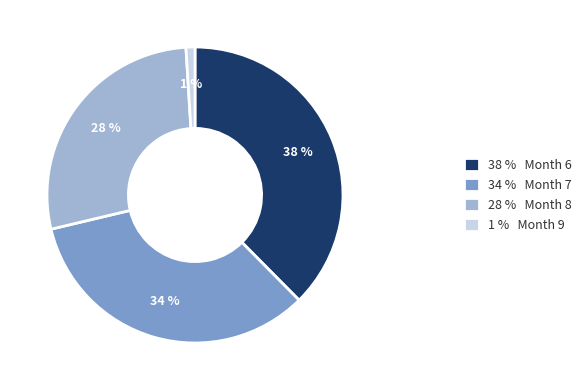

Is it true that 34 % Month 7 is 43% of the pie?

False